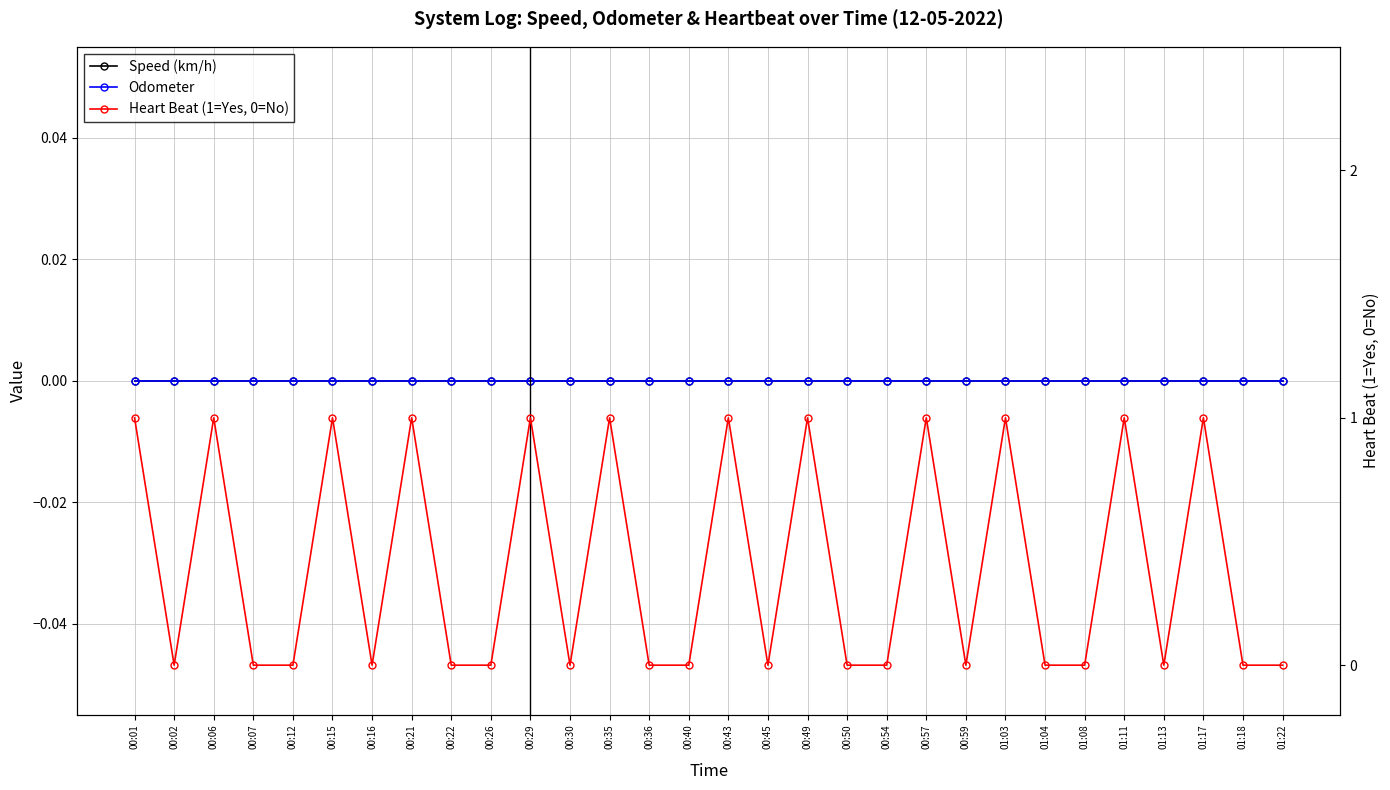

True or false: Speed (km/h) has more than 2 interior local peaks.

False